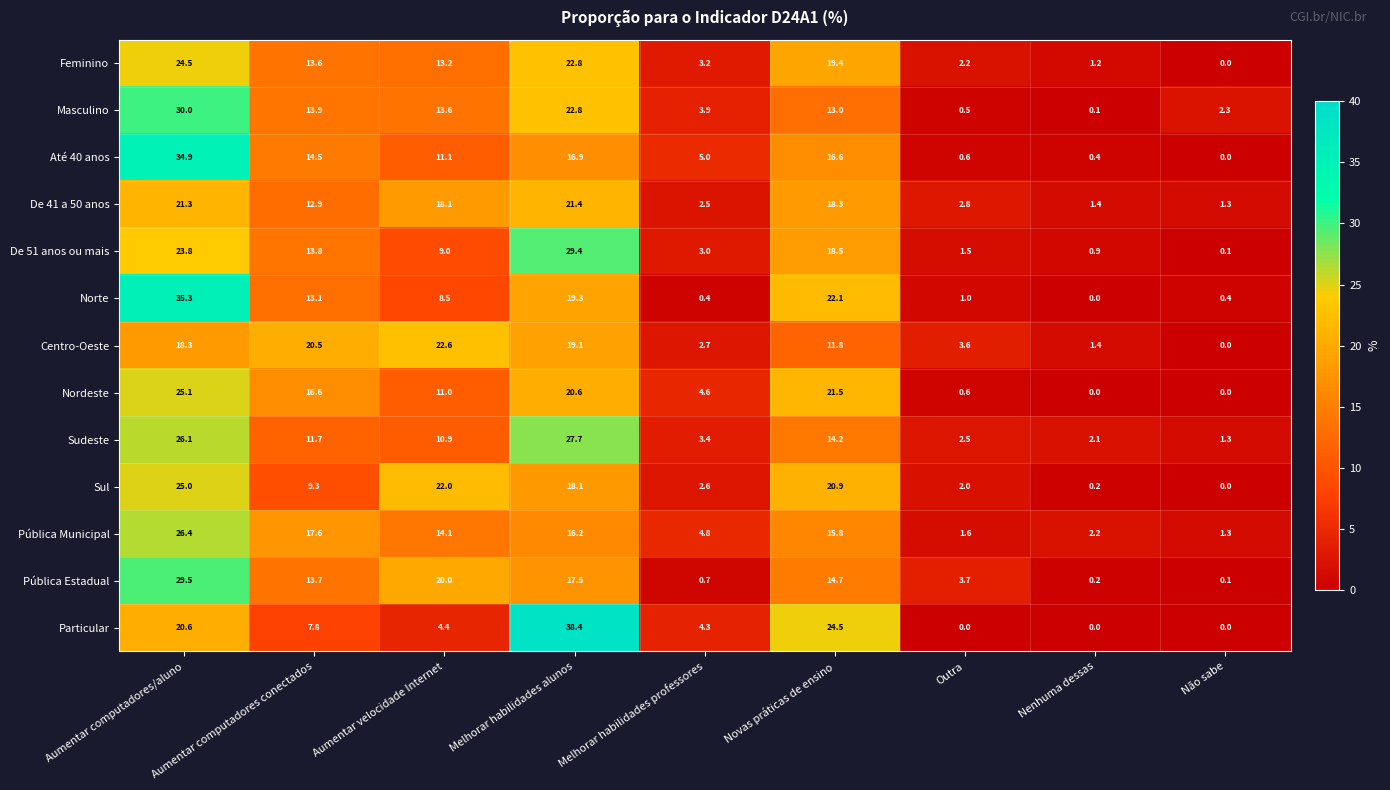

What is the difference between the highest and lowest values at Aumentar computadores conectados?

12.7